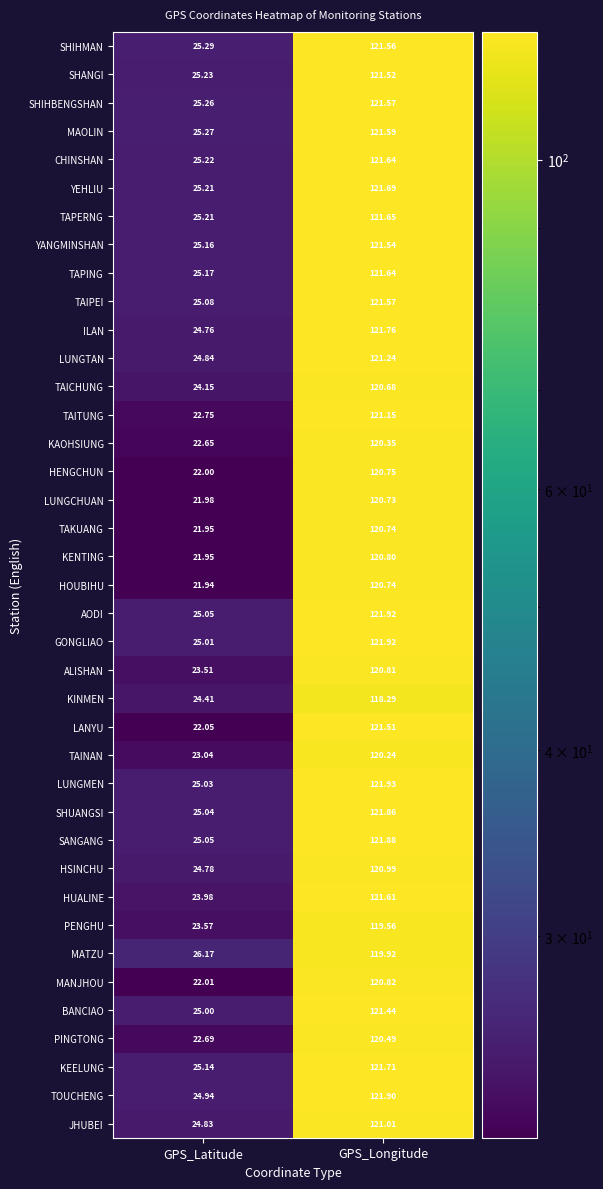

How many series are shown in this chart?

39